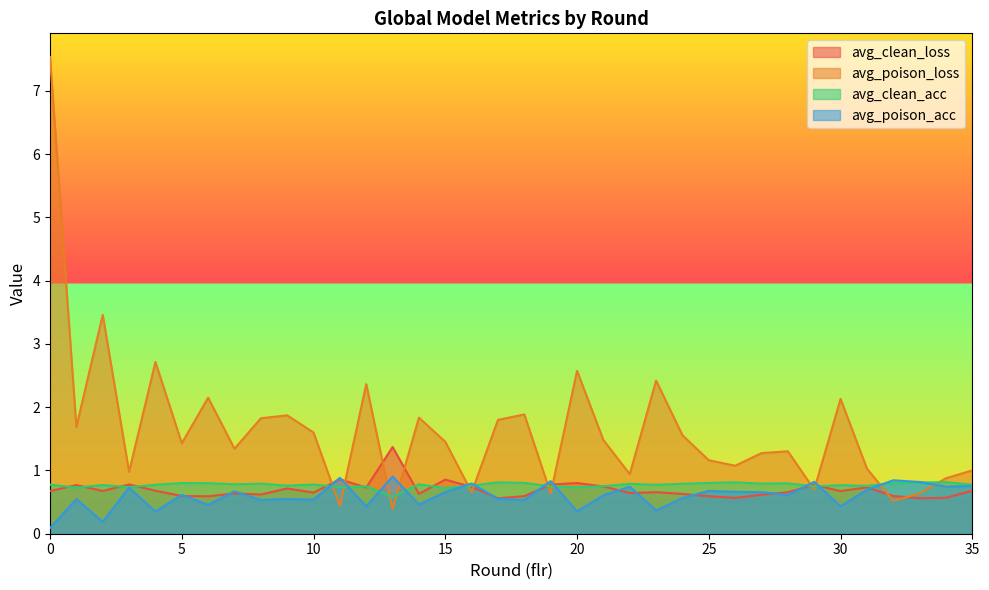

Which series changed the most between 10 and 26?

avg_poison_loss